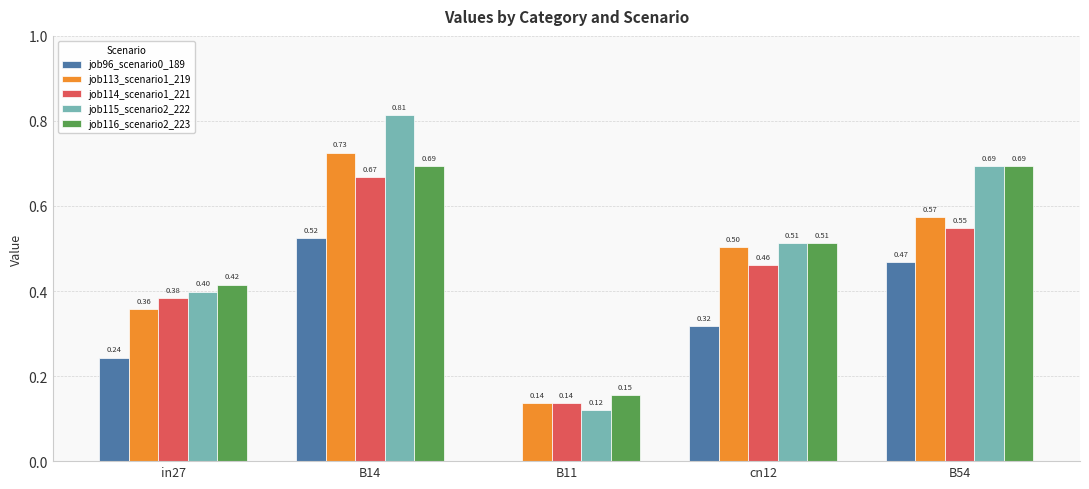

Which category has the highest value across all series?

B14